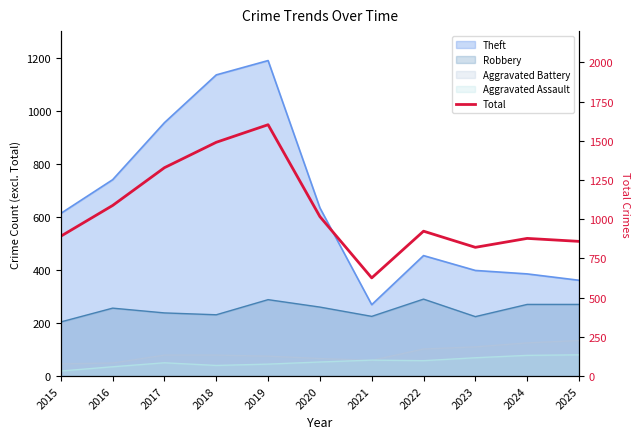

Count the number of values greater than 924.

5